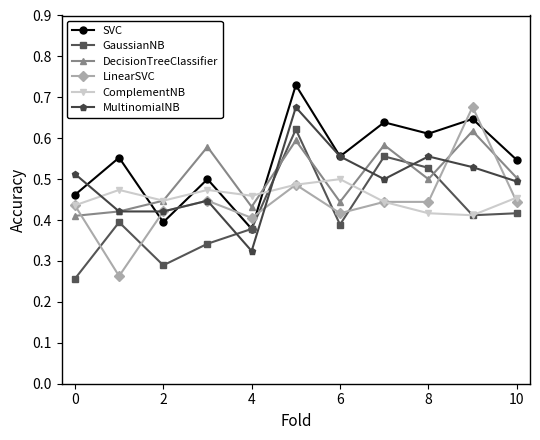

Which series ends up on top after the final intersection of DecisionTreeClassifier and GaussianNB?

DecisionTreeClassifier